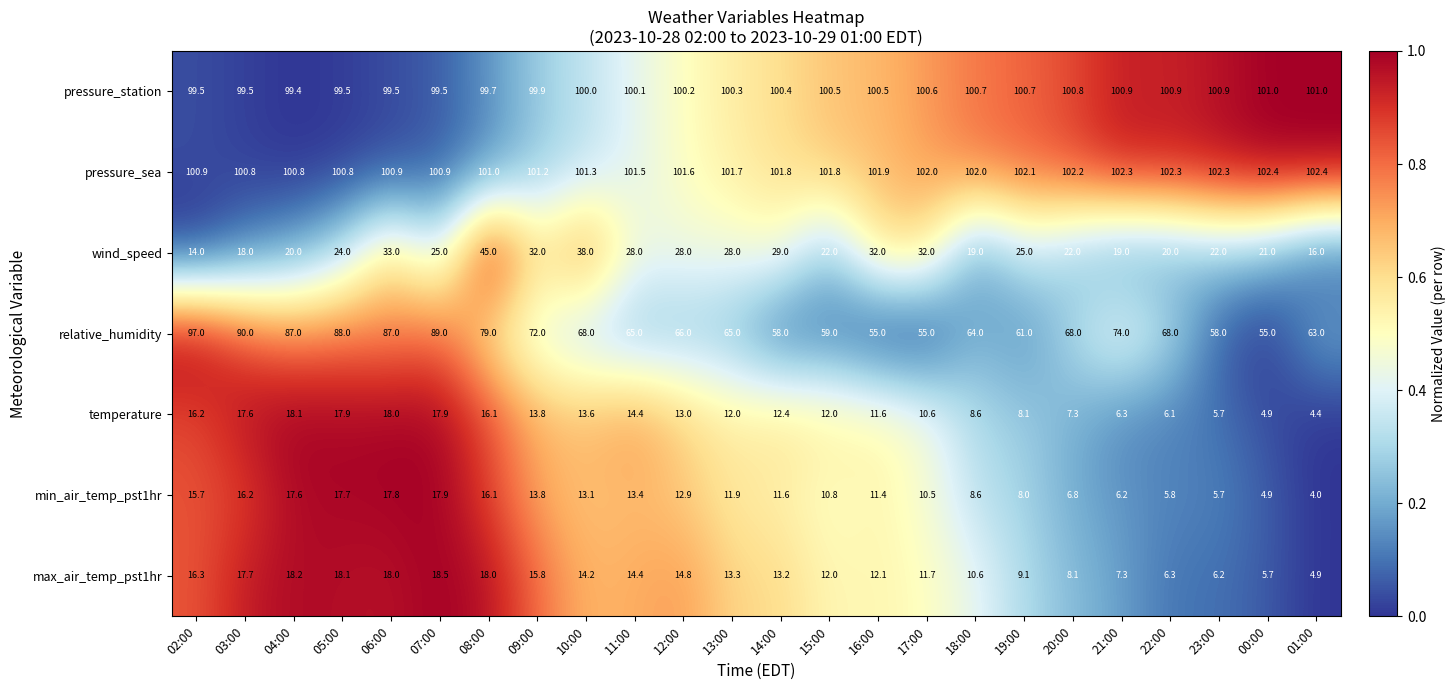

What is the difference between the pressure_station values at 01:00 and 10:00?

1.0